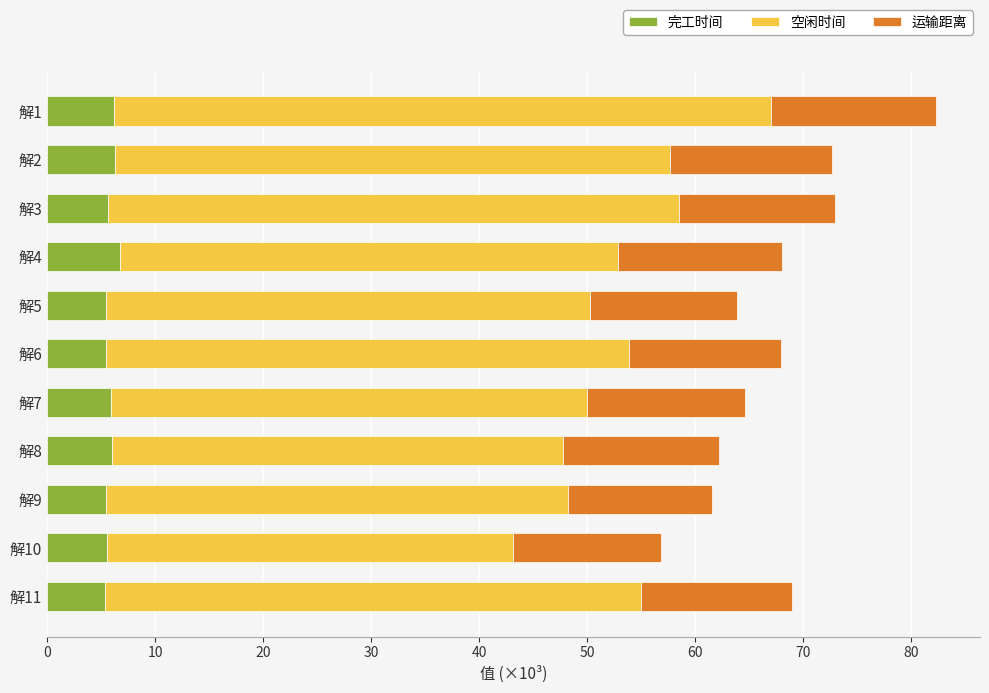

At which category is the sum across all series the highest?

解1